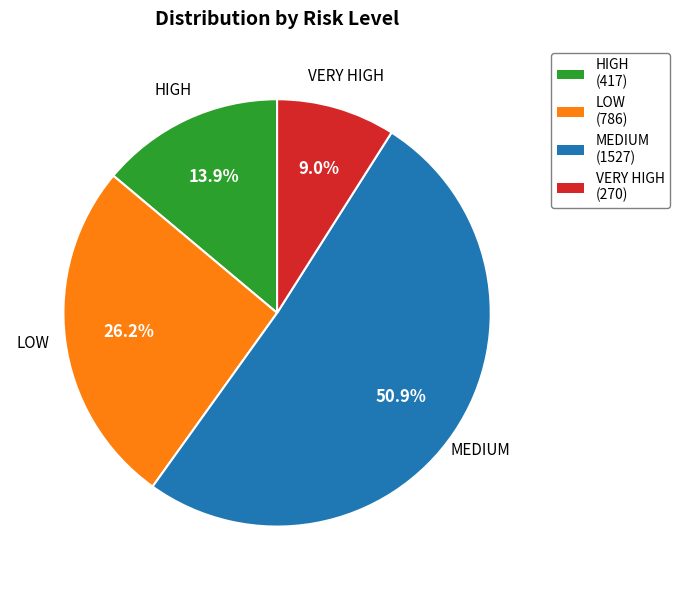

Which category has the biggest portion of the pie?

MEDIUM